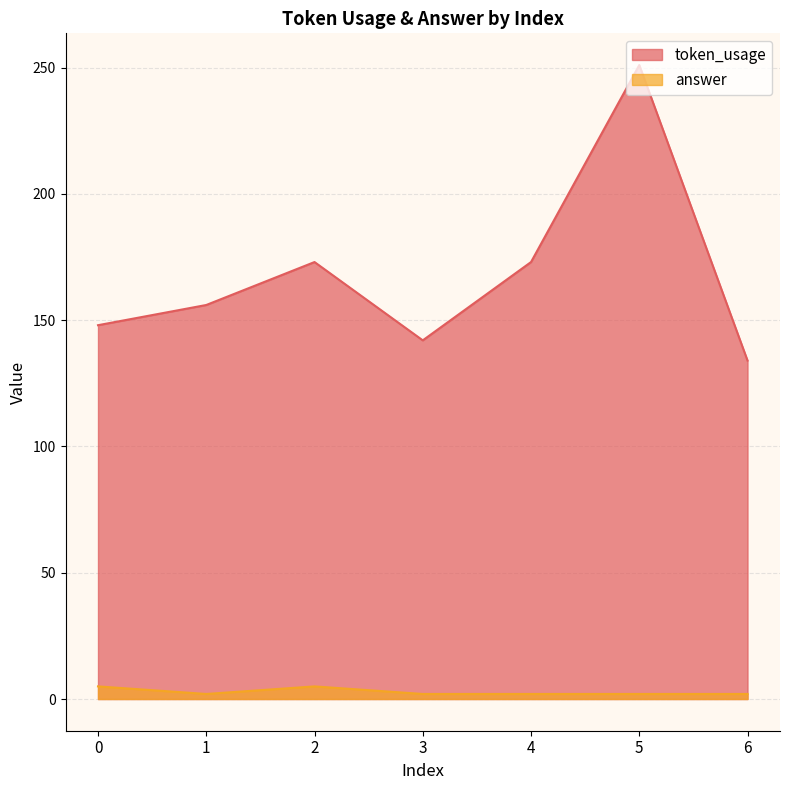

Does the chart display data point markers on the line(s)?

No